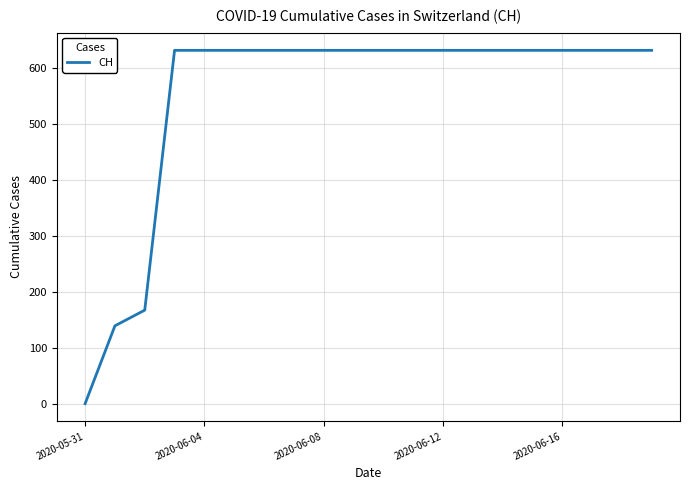

What is the greatest value displayed?

631